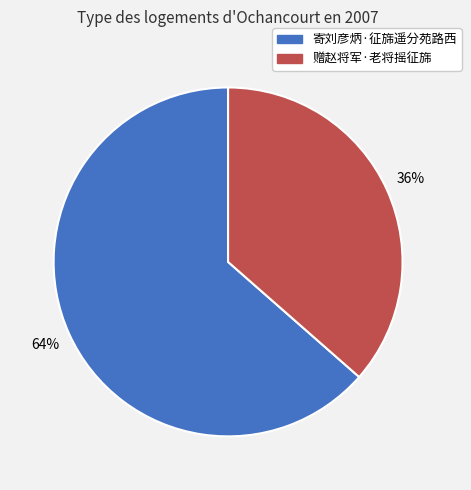

To the nearest percent, what is the average slice percentage?

50%